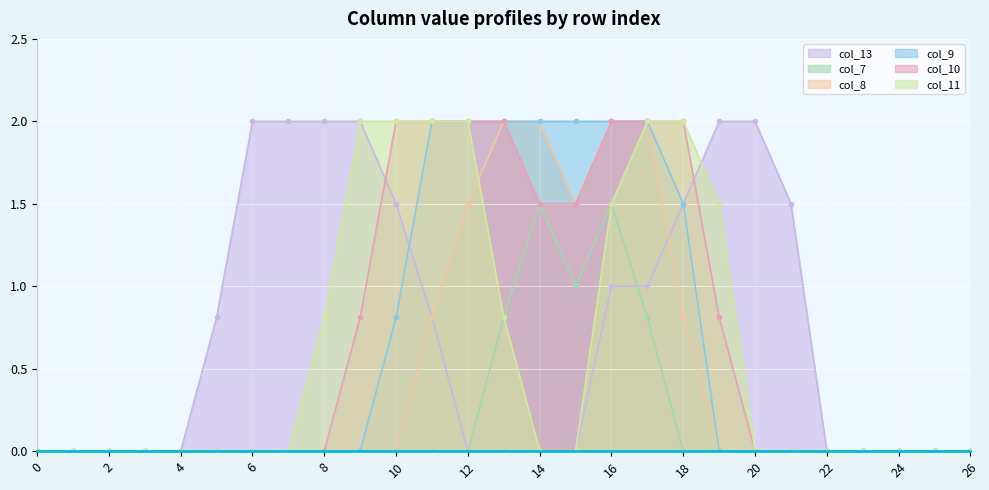

How many lines are shown in the chart?

6